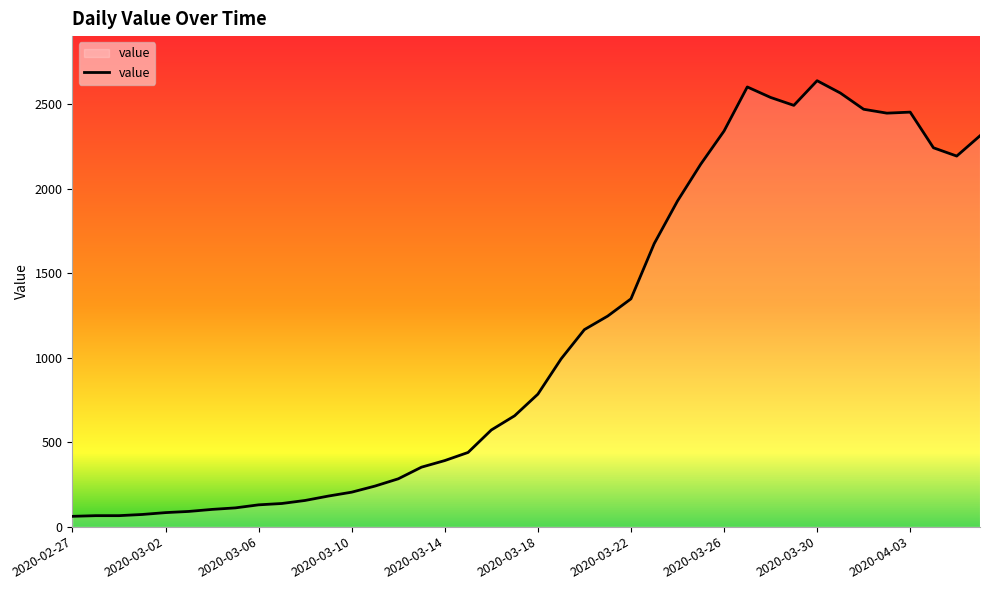

What is the difference between the maximum and minimum values?

2578